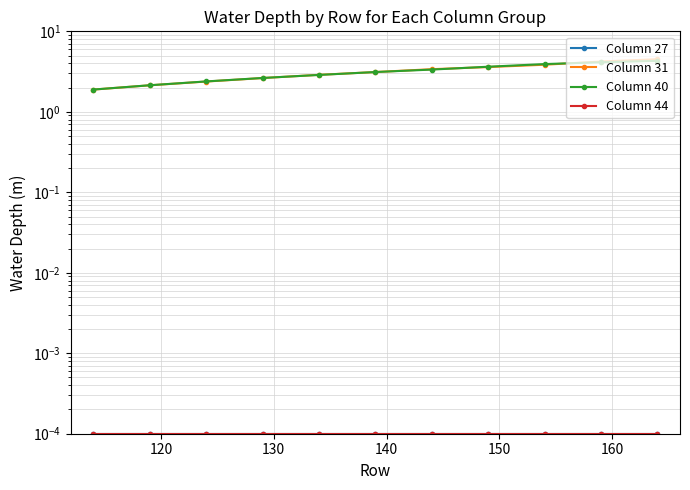

Reading left to right, what are all the values shown in this chart?

Column 27: 0.0	0.0	0.0	0.0	0.0	0.0	0.0	0.0	0.0	0.0	0.0
Column 31: 1.9	2.1	2.4	2.6	2.9	3.1	3.4	3.6	3.8	4.2	4.5
Column 40: 1.9	2.1	2.4	2.6	2.9	3.1	3.3	3.6	3.9	4.1	4.3
Column 44: 0.0	0.0	0.0	0.0	0.0	0.0	0.0	0.0	0.0	0.0	0.0